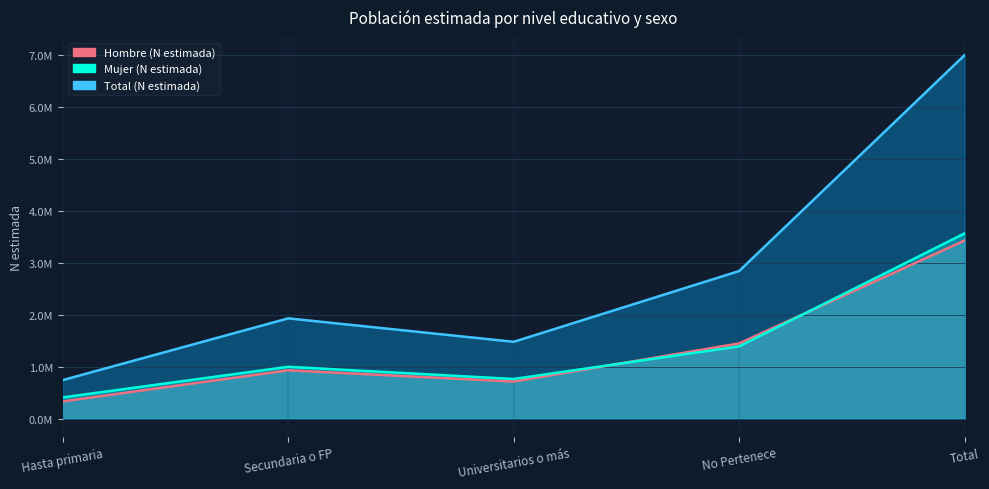

How many lines are shown in the chart?

3